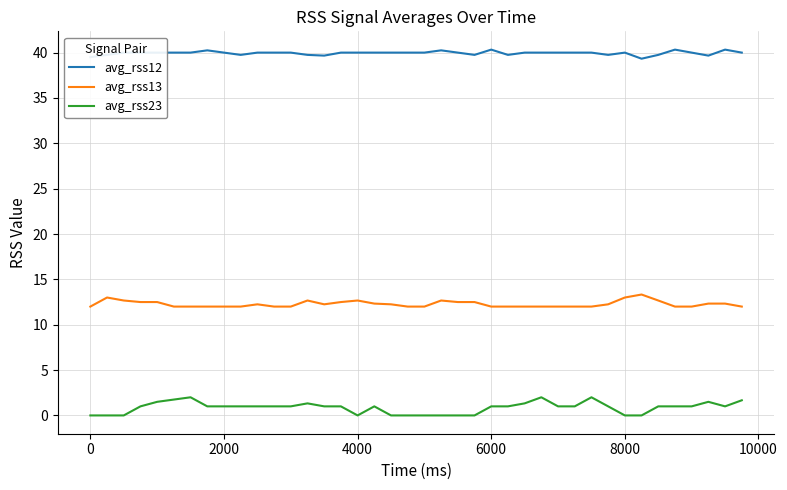

What is the maximum value for avg_rss23?

2.0